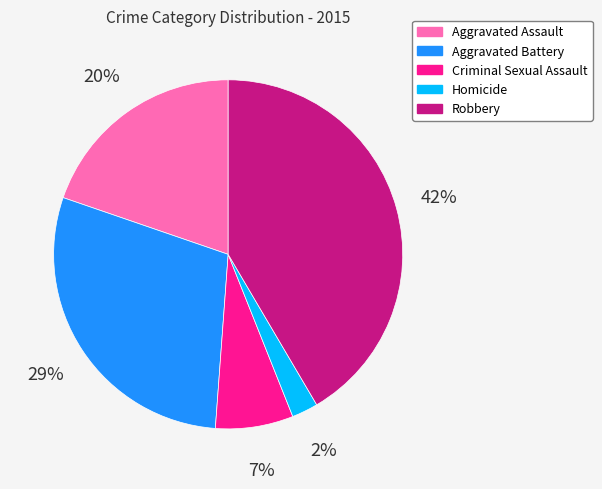

Is Robbery the majority of the pie?

No